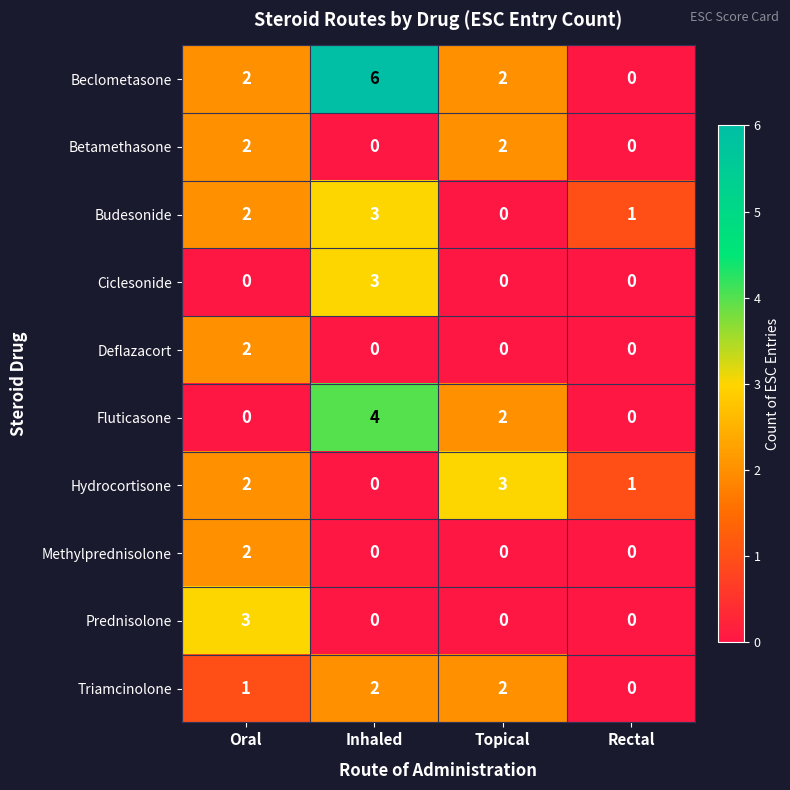

What is the greatest value displayed?

6